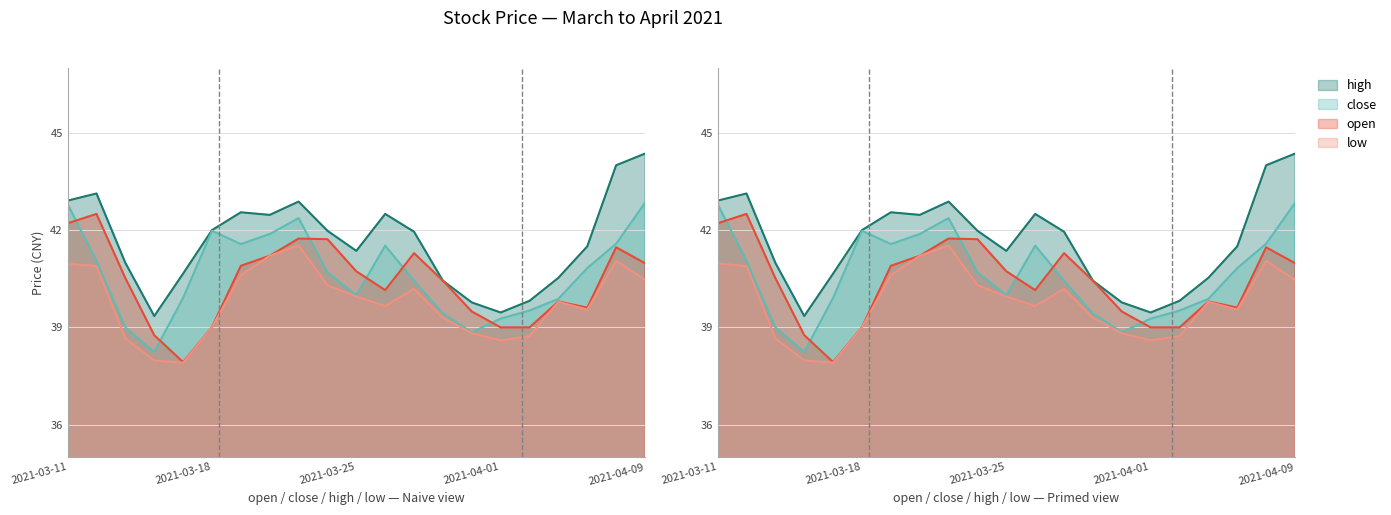

The value of close_line at 2021-03-25 is 8.1. True or false?

False